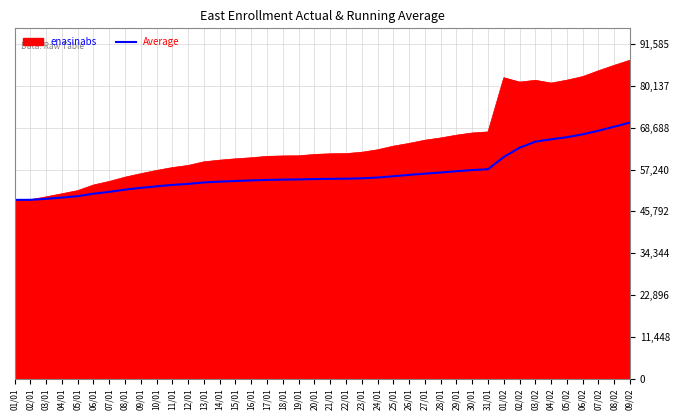

Which series has the largest total across all categories?

enasinabs